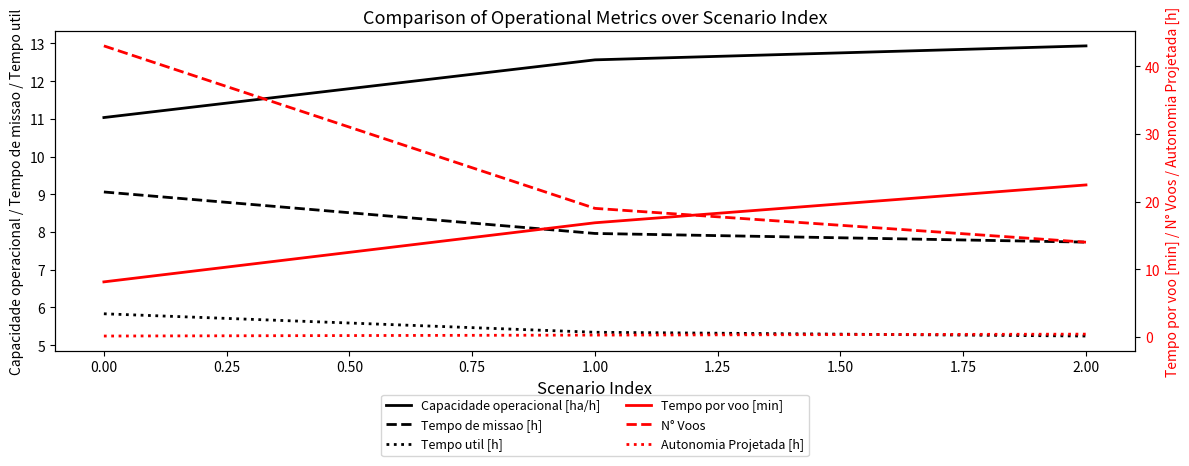

Reading left to right, extract all data points from this chart.

Capacidade operacional [ha/h]: 11.0	12.6	12.9
Tempo de missao [h]: 9.1	8.0	7.7
Tempo util [h]: 5.8	5.3	5.2
Tempo por voo [min]: 8.1	16.9	22.5
N° Voos: 43.0	19.0	14.0
Autonomia Projetada [h]: 0.1	0.3	0.4